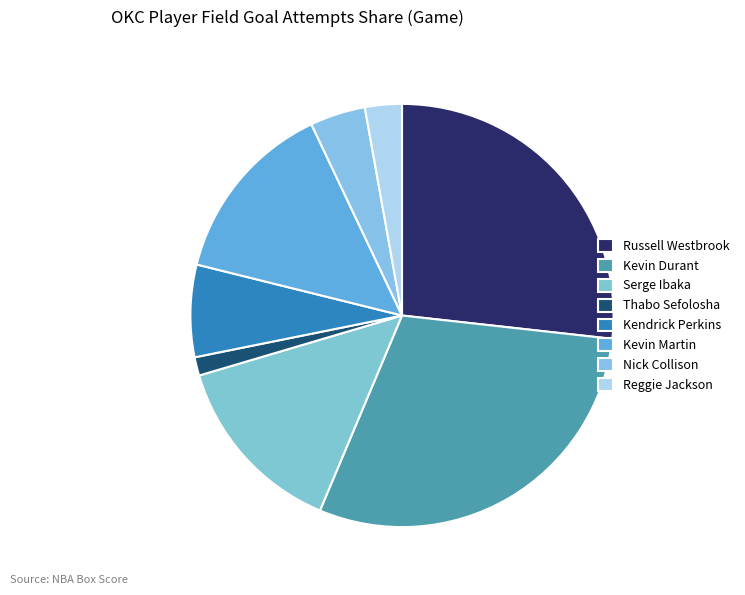

How many slices are in this pie chart?

8